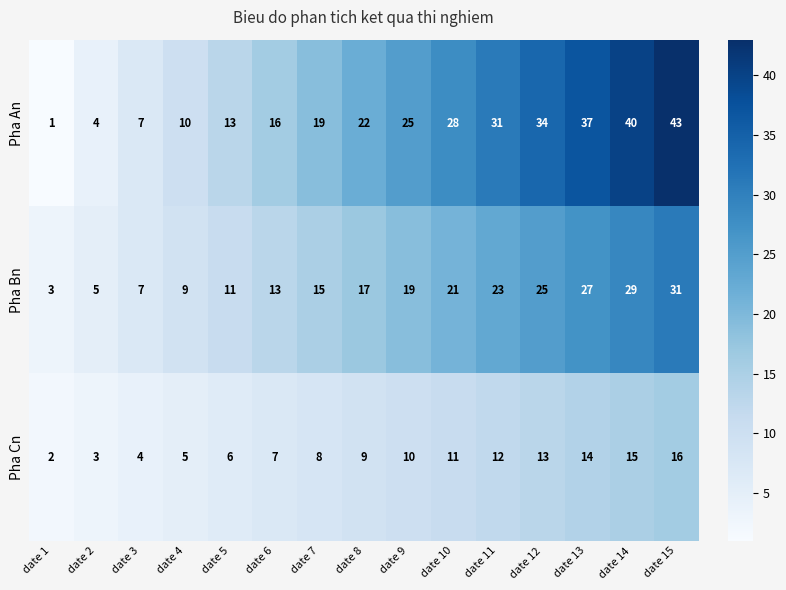

Count the number of categories in the chart.

15